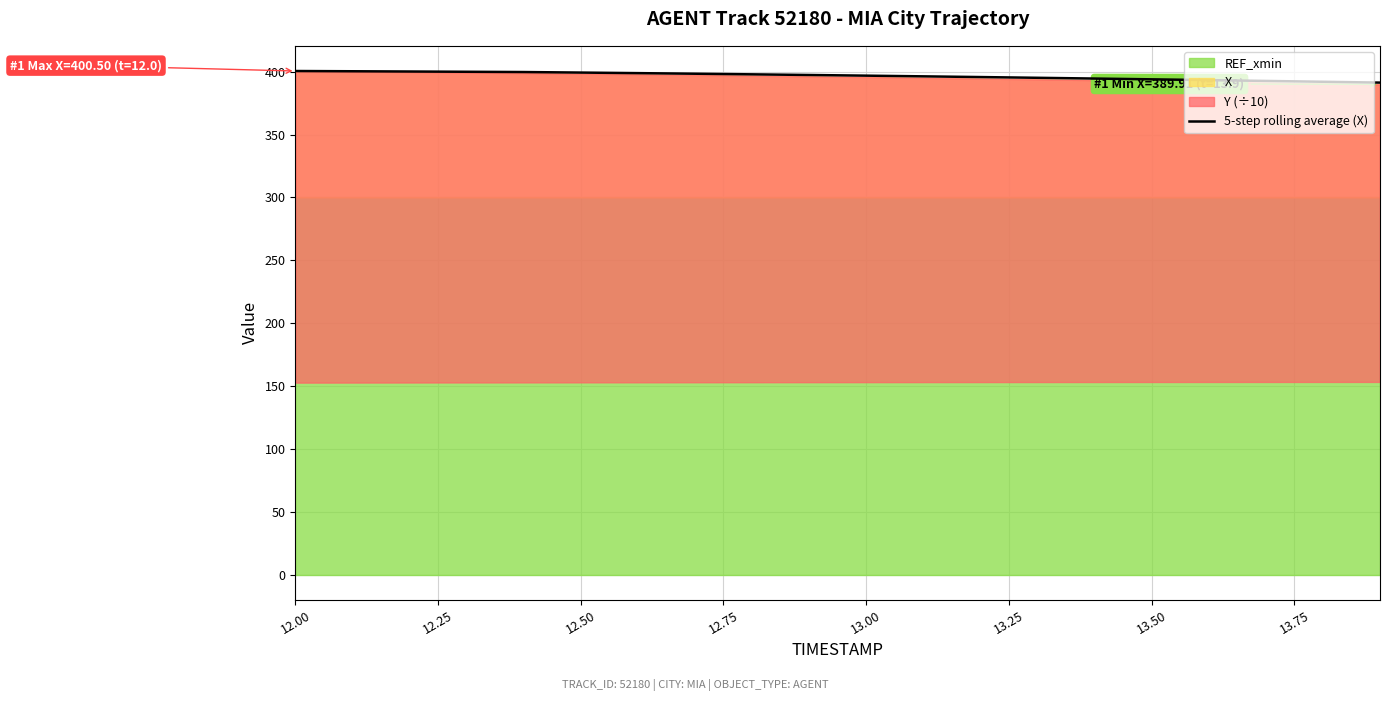

What is the lowest value of the 5-step rolling average (X) series?

391.3